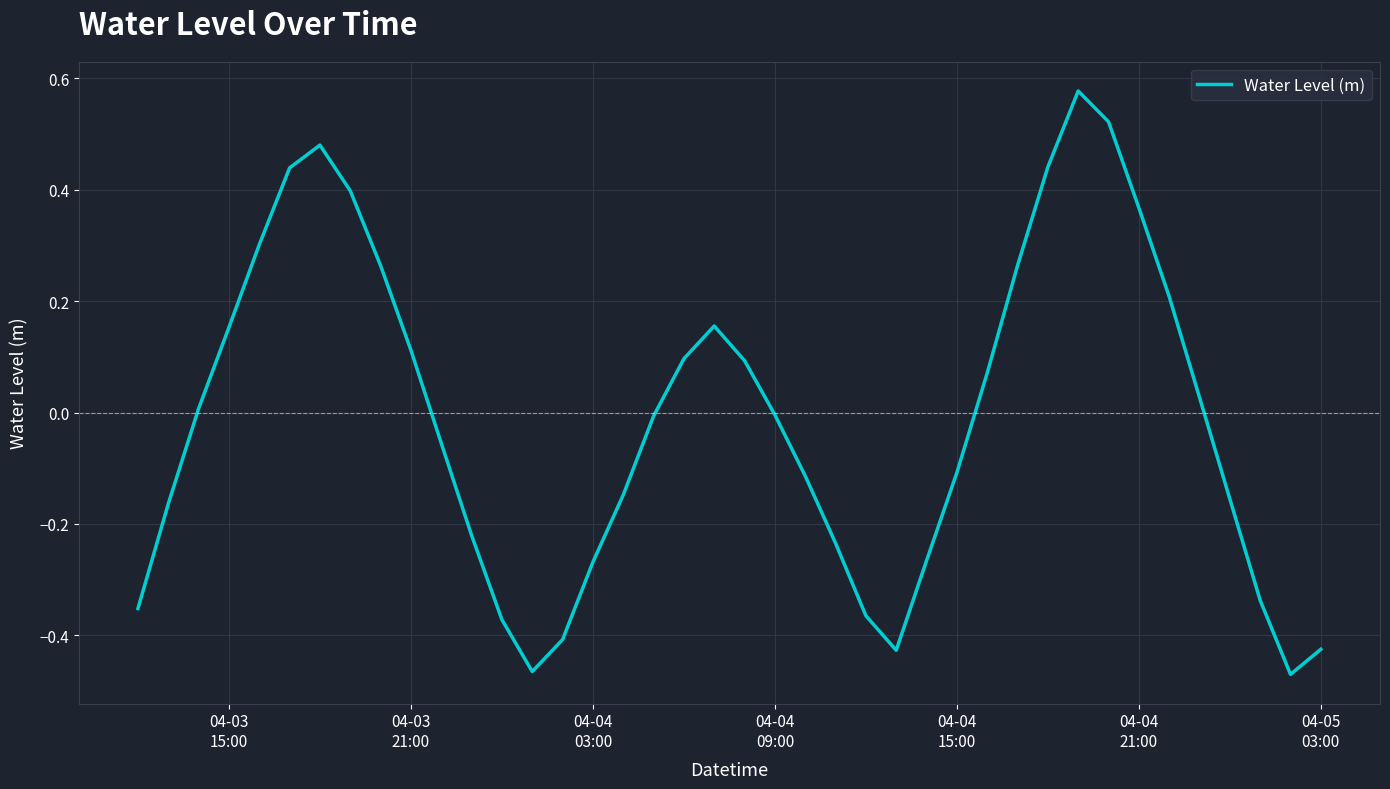

What is the difference between the maximum and minimum values?

1.0